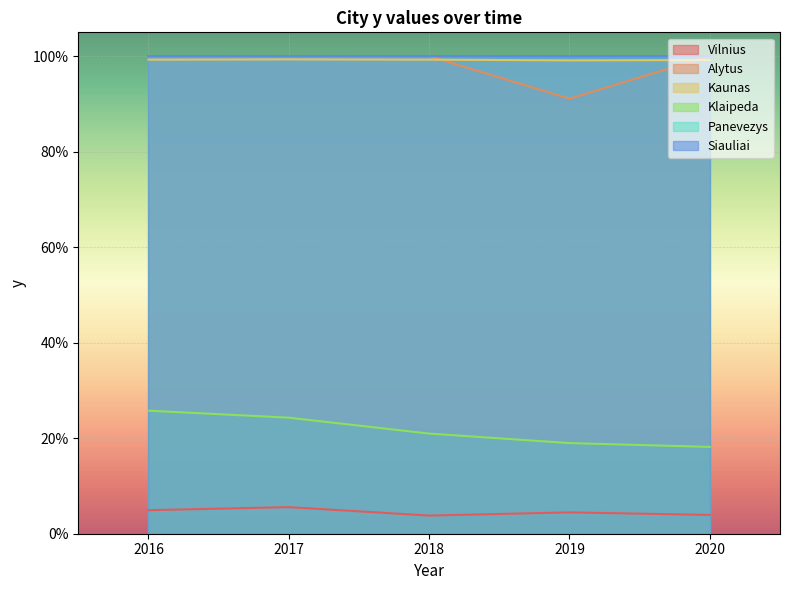

Count the number of categories in the chart.

5